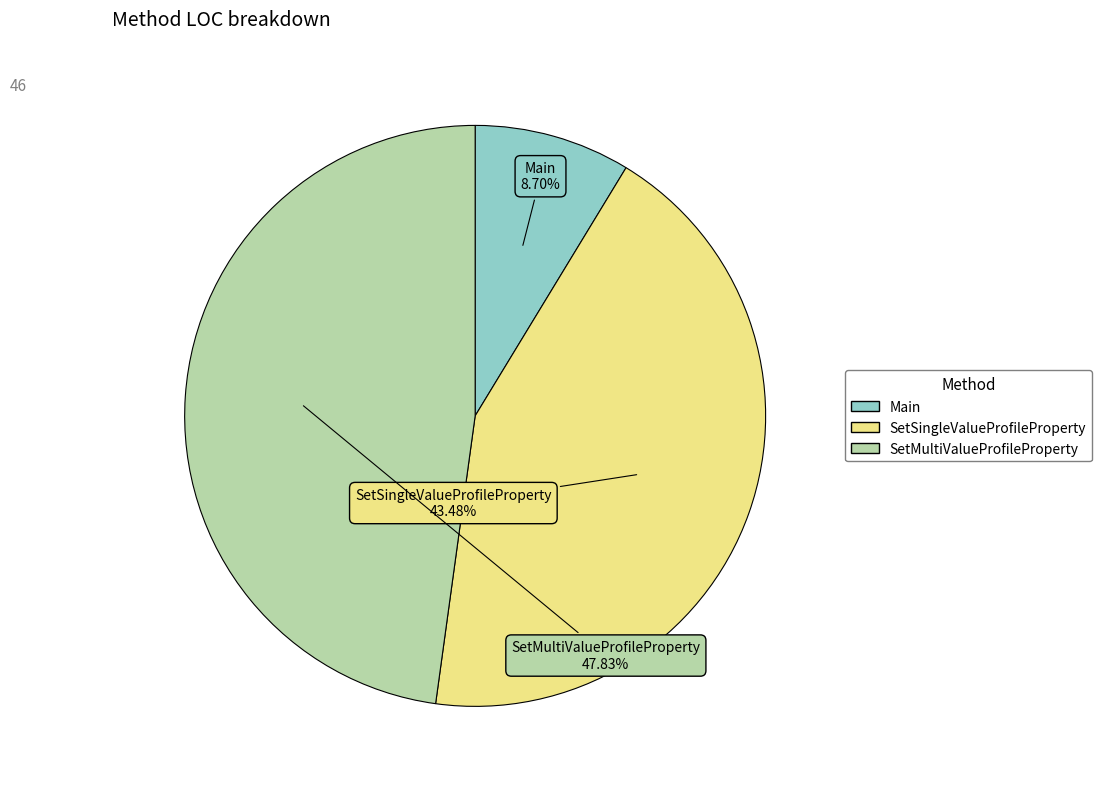

Which slice is the largest?

SetMultiValueProfileProperty